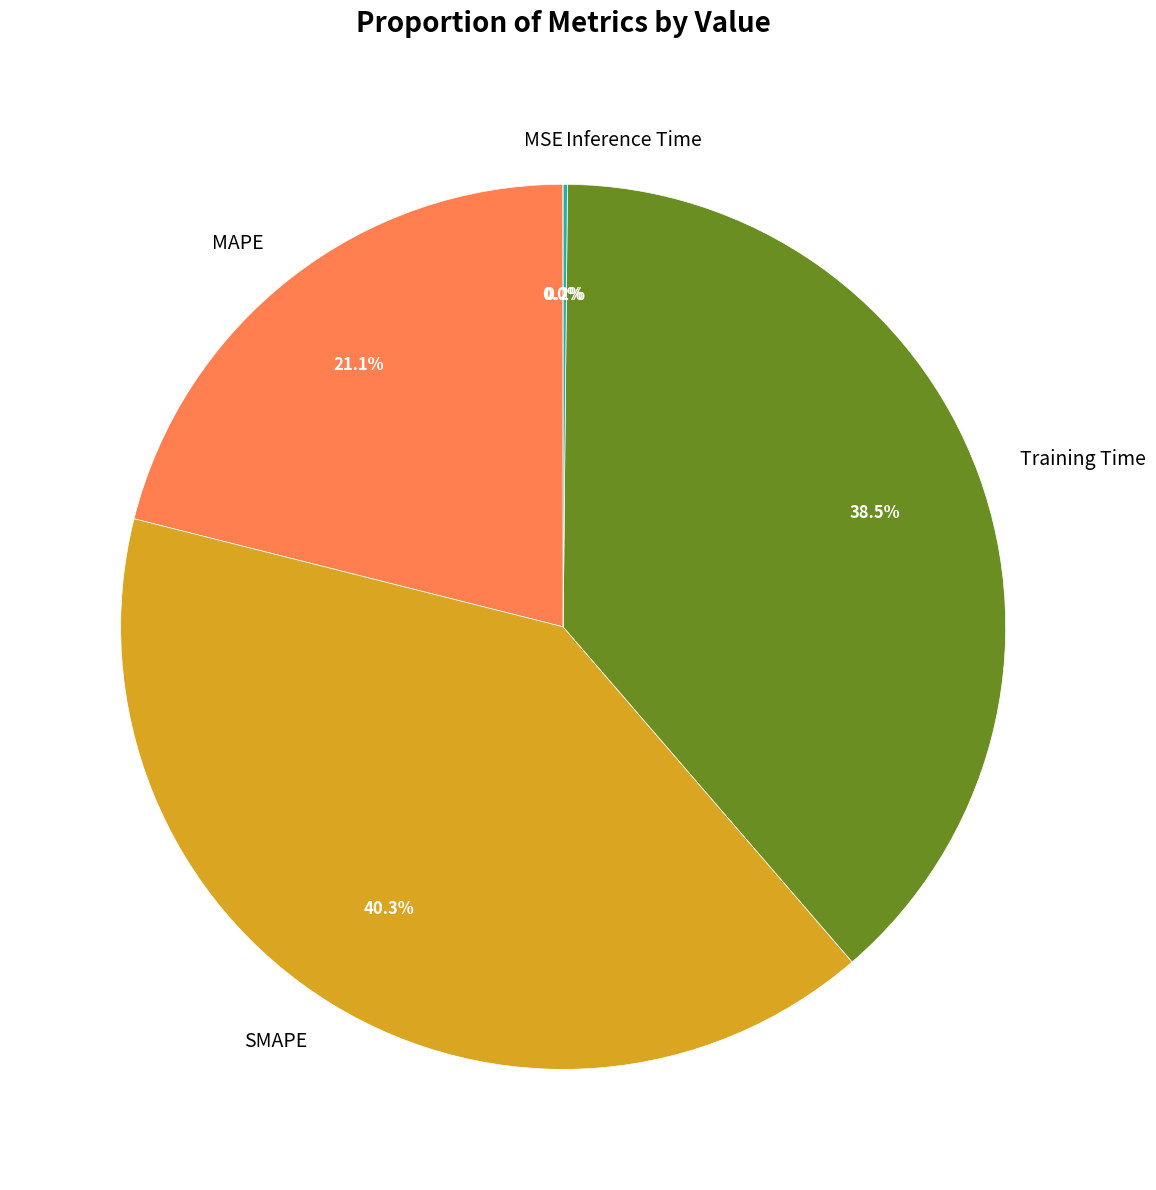

Is it true that MAPE is 21% of the pie?

True